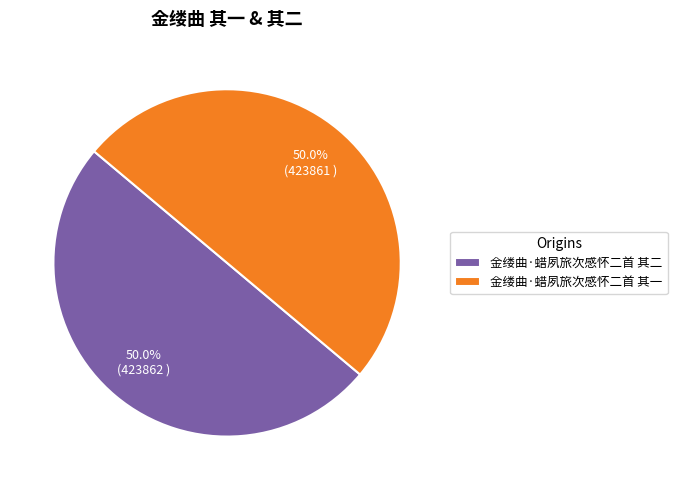

To the nearest percent, what portion does 金缕曲·蜡夙旅次感怀二首 其一 represent?

50%